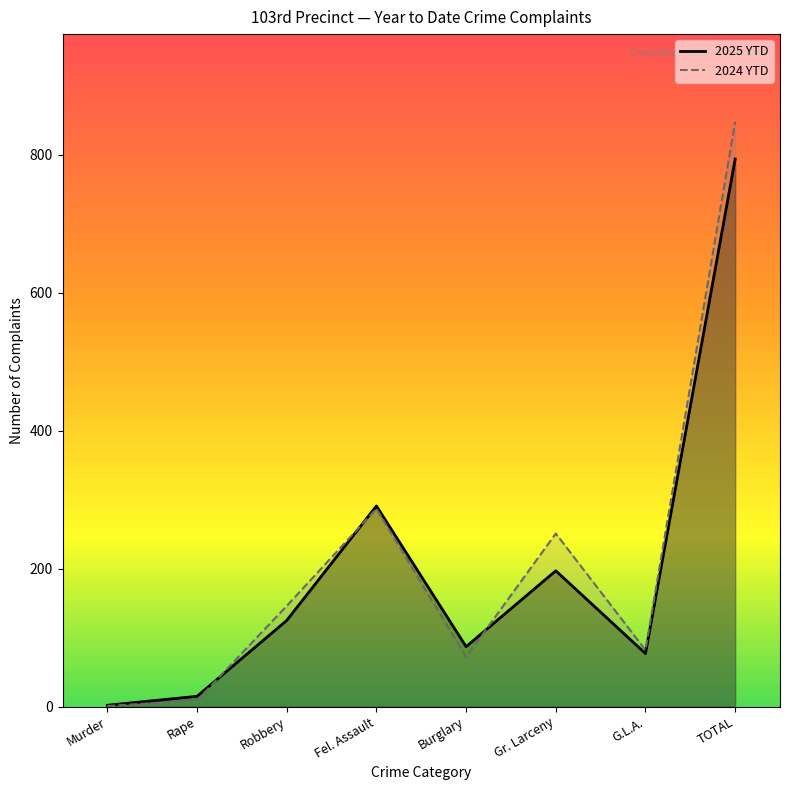

True or false: 2025 YTD and 2024 YTD intersect in this chart.

True